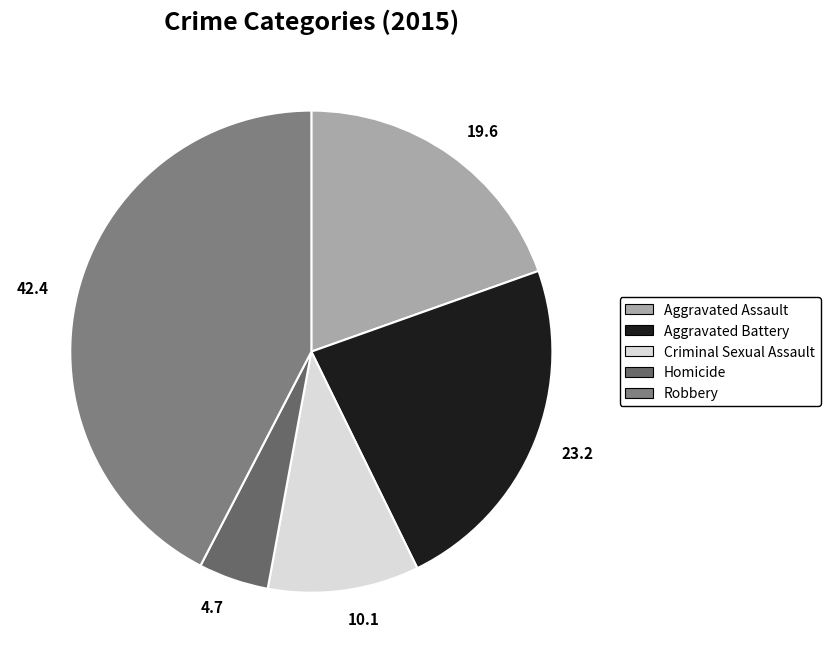

Combined, do 10.1 and 42.4 account for over 50%?

Yes